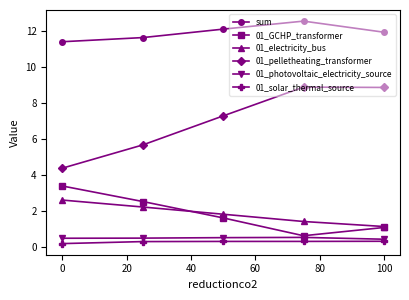

What is the value of the 01_electricity_bus point at the 3rd from the left?

1.8